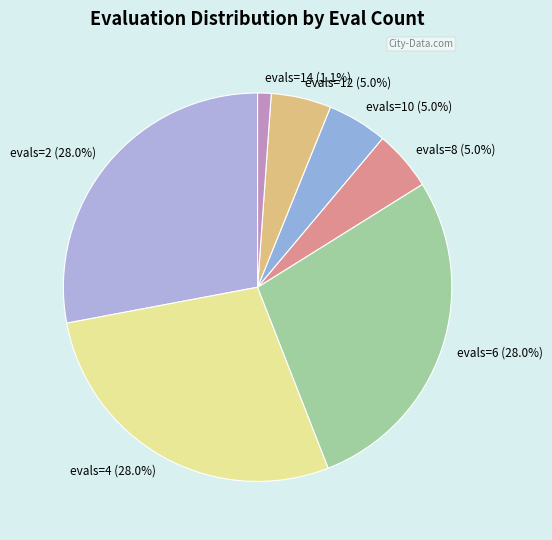

How many slices are in this pie chart?

7